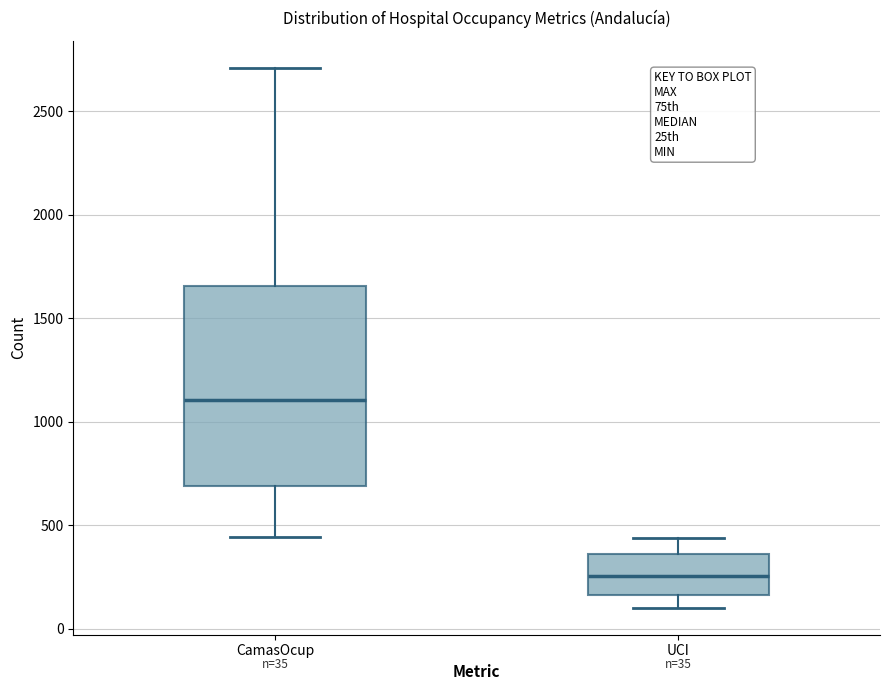

Which box's median line is the highest?

CamasOcup